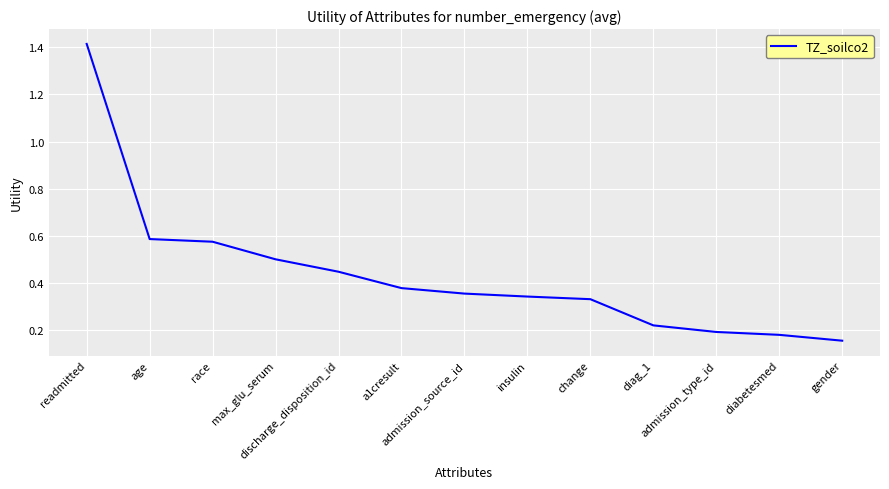

Does the chart display data point markers on the line(s)?

No